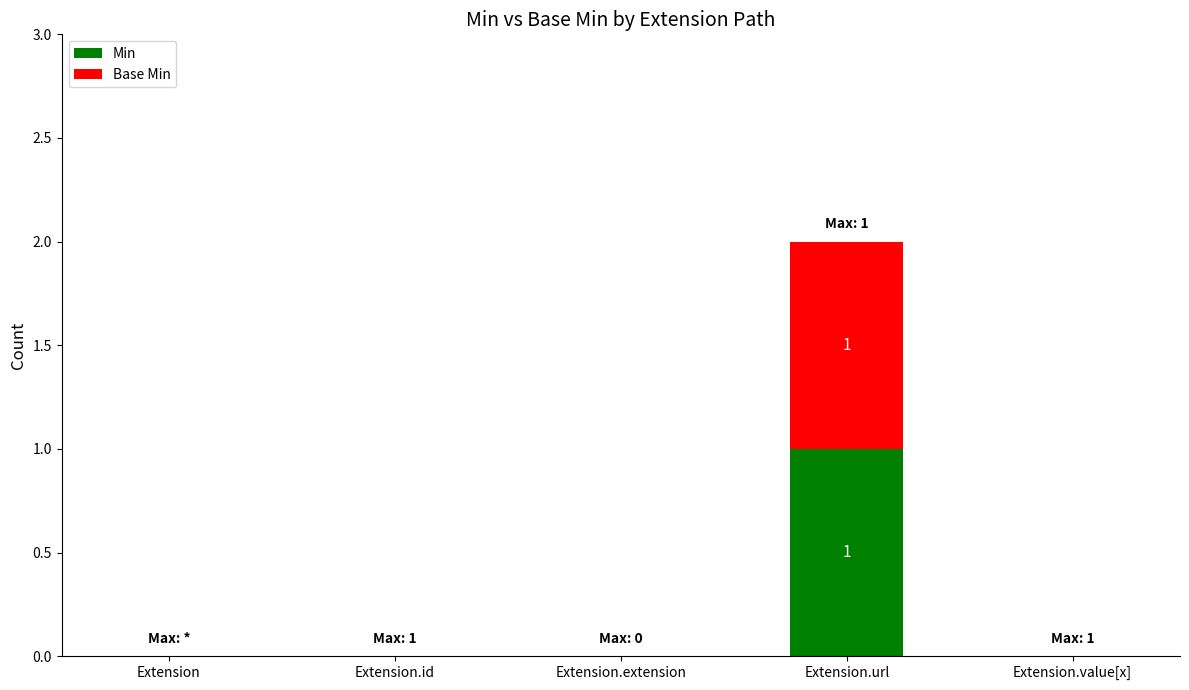

At which label does Min reach its peak?

Extension.url